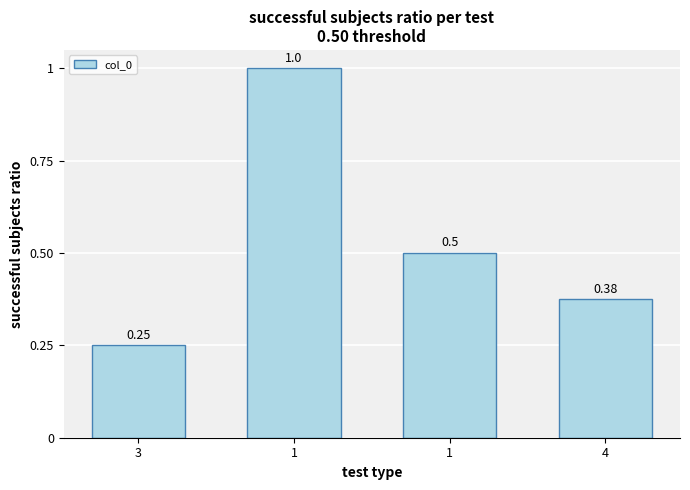

How many categories are shown in the chart?

4